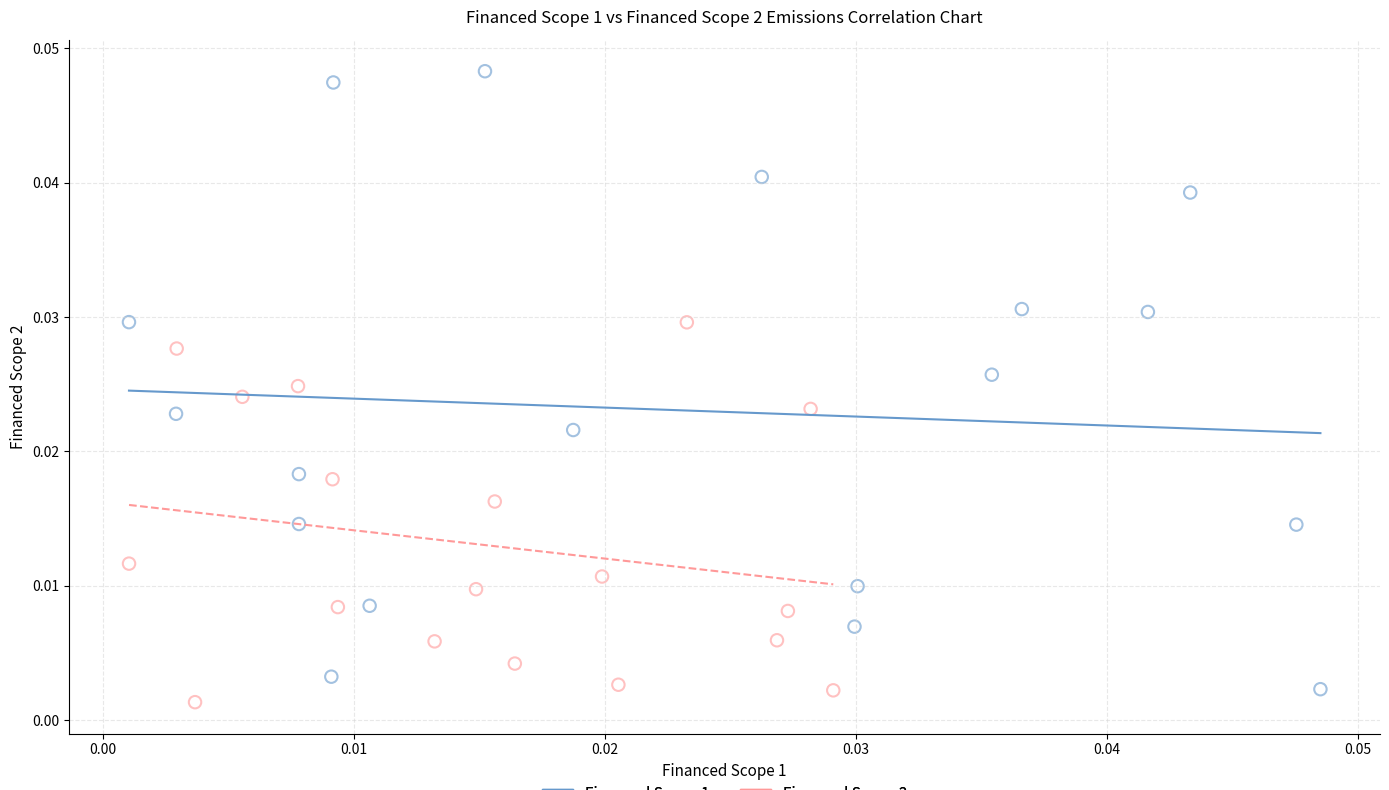

Which series contains the lowest Y value?

Financed Scope 2